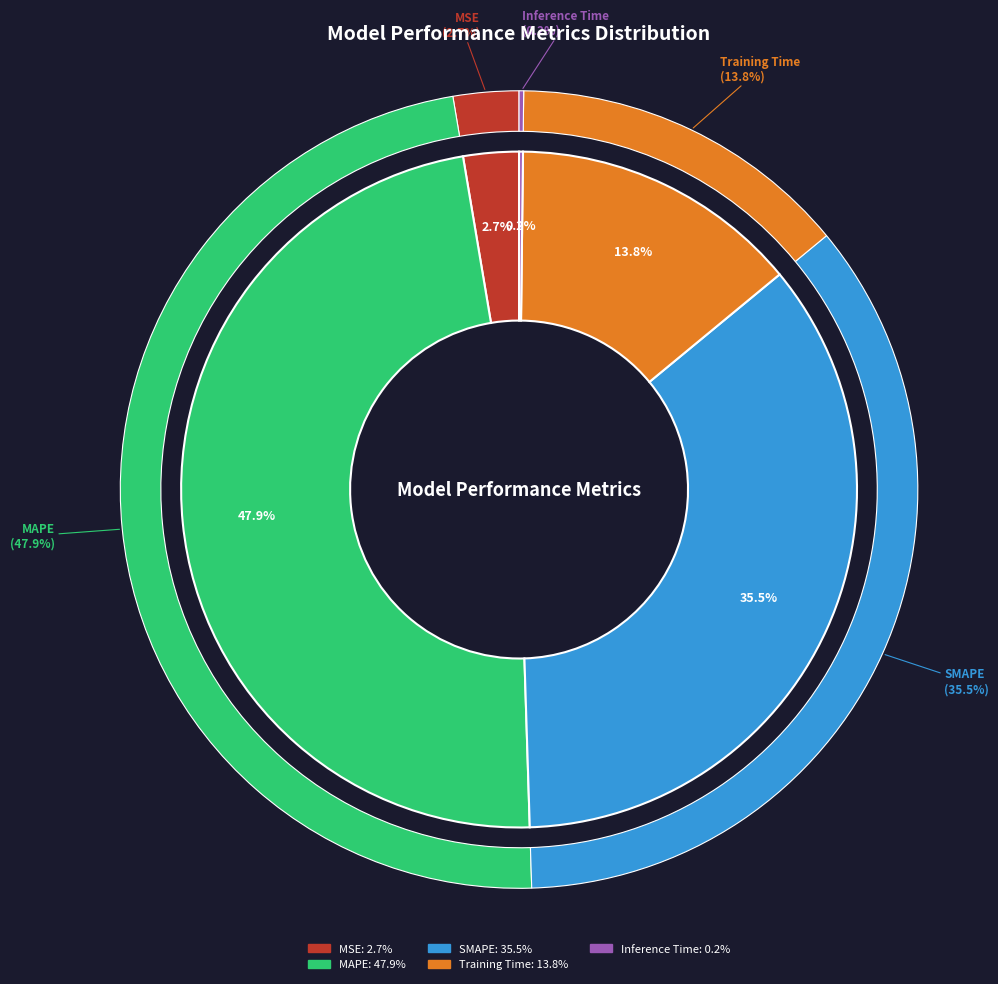

What is the largest slice in the pie chart?

MAPE